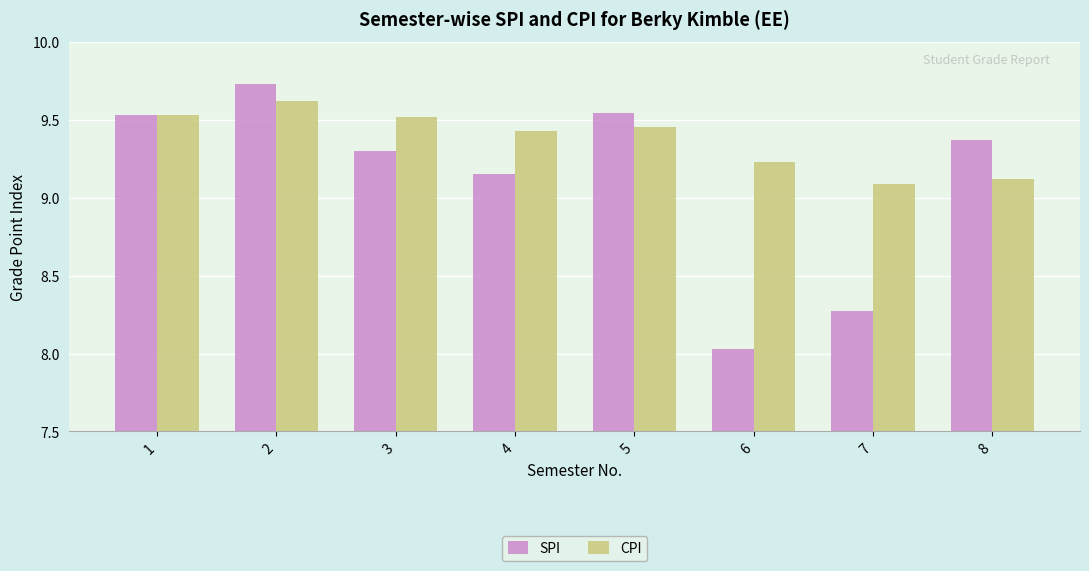

True or false: SPI has a value of 9.3 at 3.

True